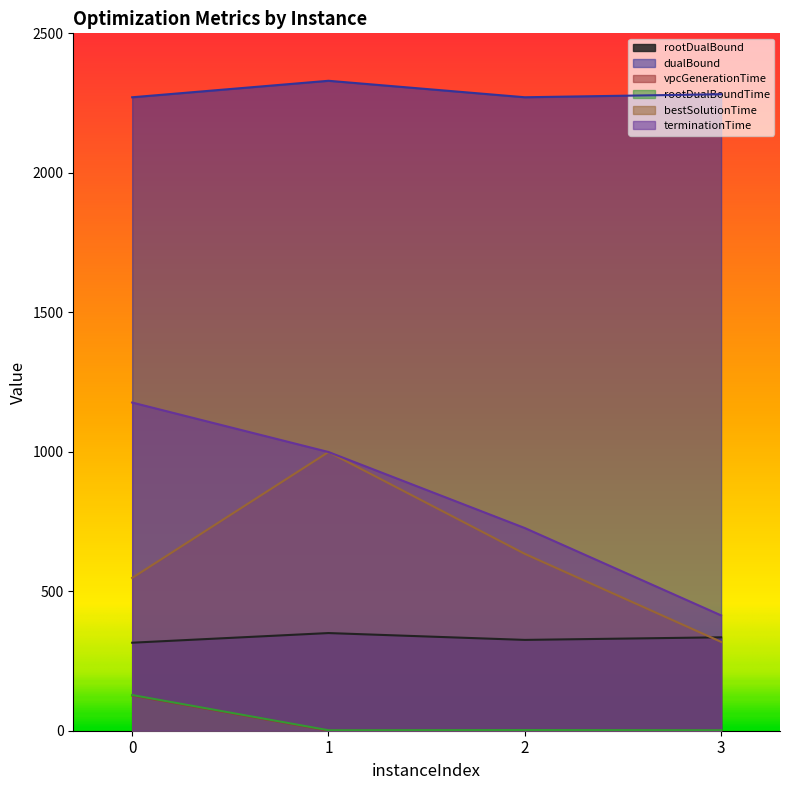

True or false: vpcGenerationTime and rootDualBoundTime cross at least once.

False